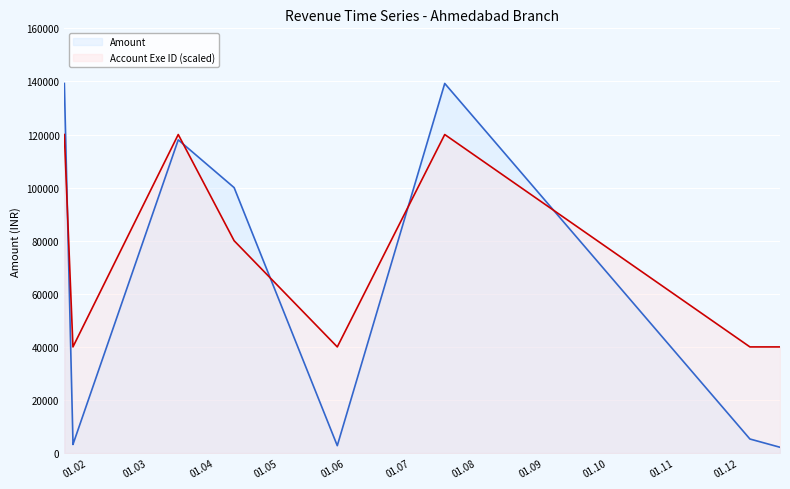

Where is Amount nearest to the value 70720?

2019-04-10